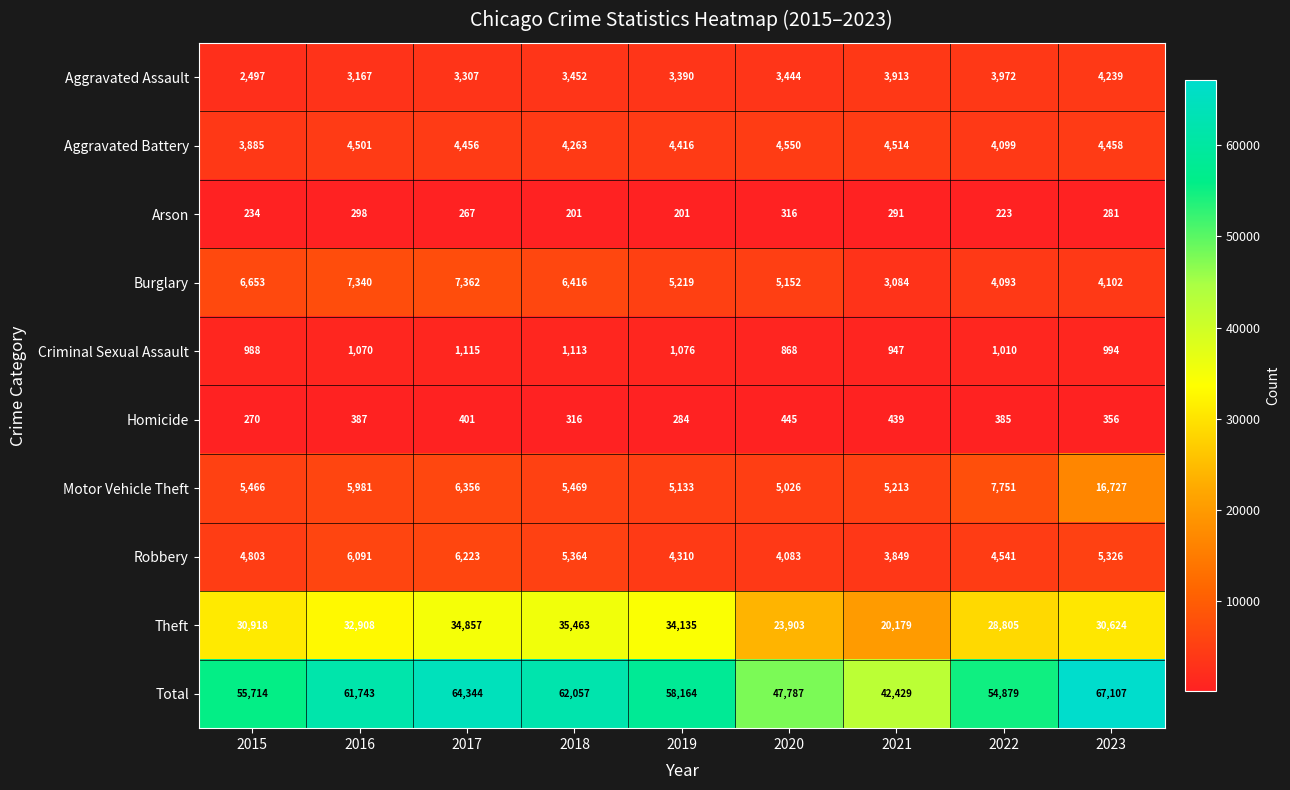

Which series changed the most between 2017 and 2023?

Motor Vehicle Theft